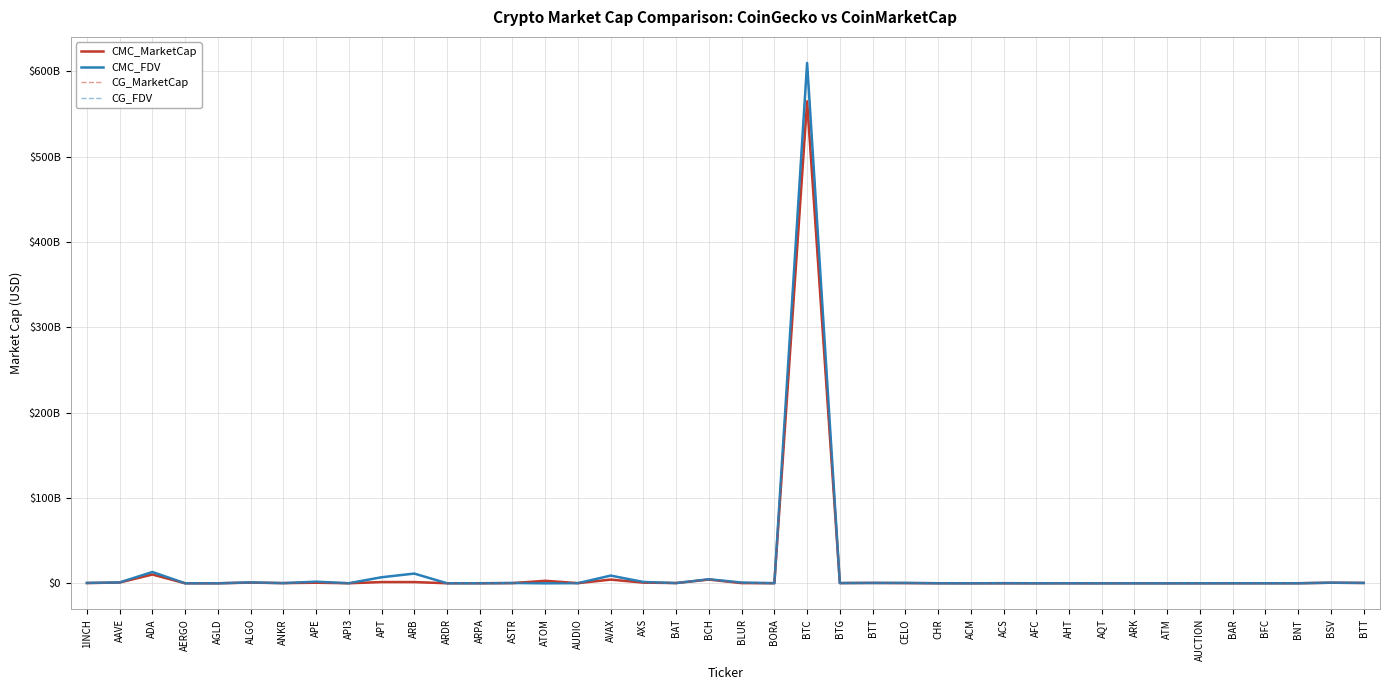

At which label does CG_MarketCap reach its peak?

BTC